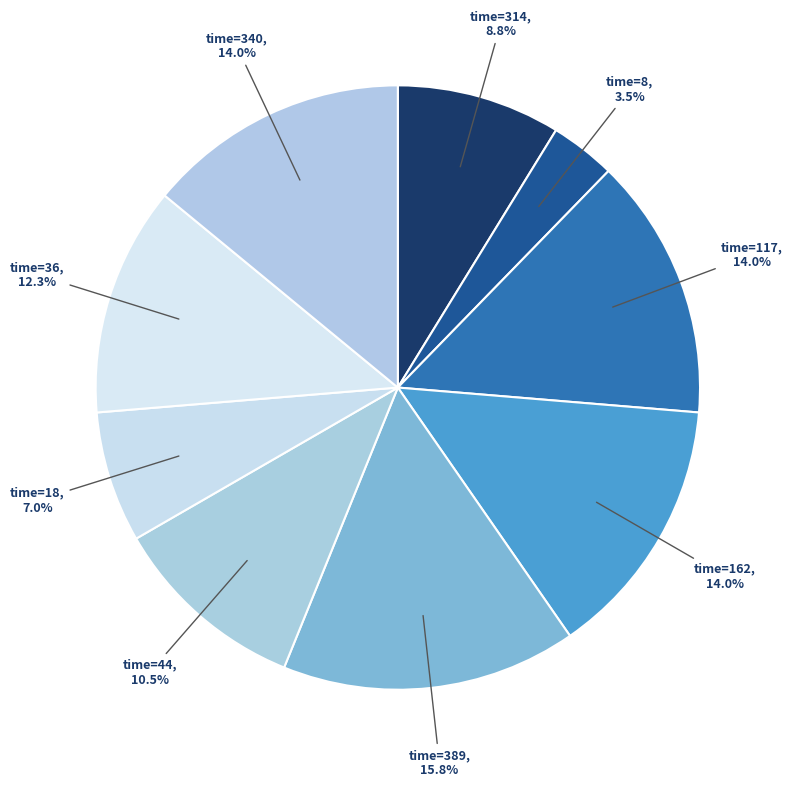

Approximately how many times larger is the value at time=8 compared to time=314?

0.4